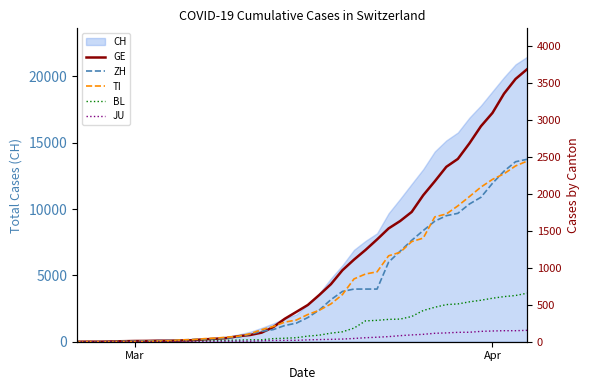

How many data points in ZH are above 327?

19